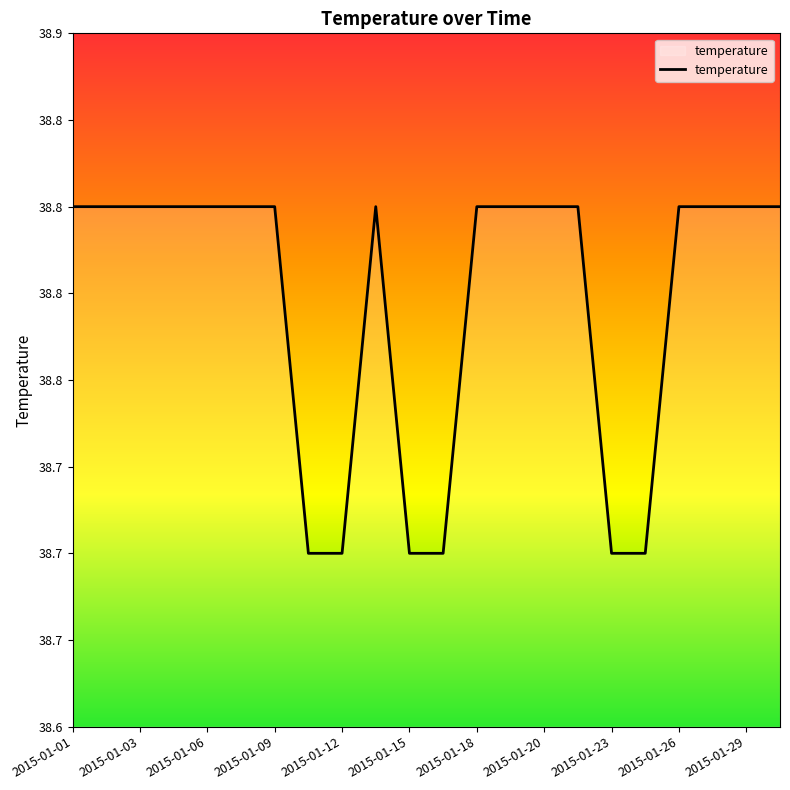

What is the minimum value shown in the chart?

38.7